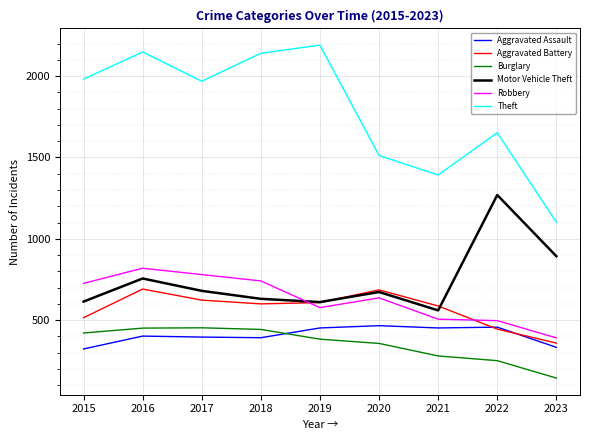

Which category has the highest value in the Theft series?

2019